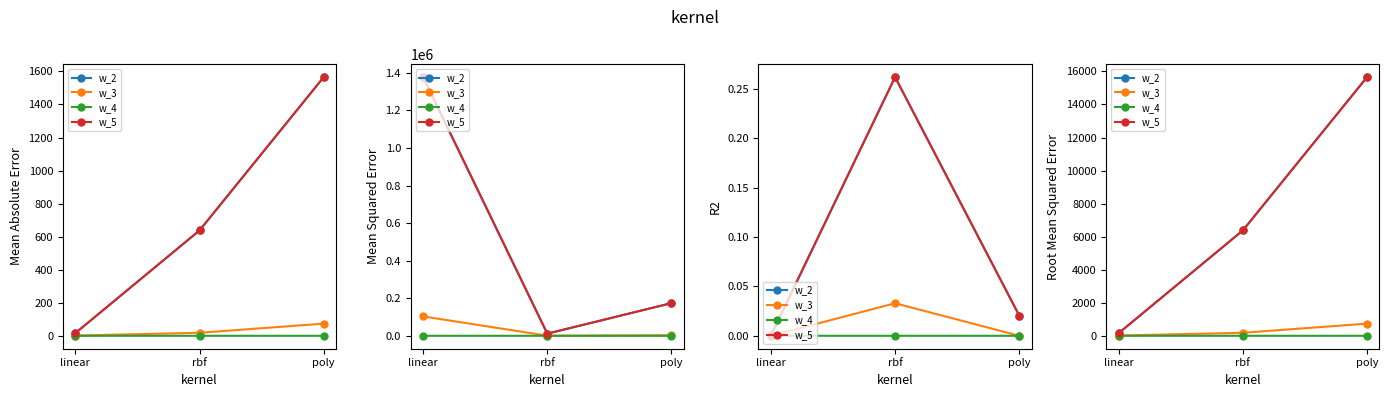

What are all the series names shown in the legend?

w_2, w_3, w_4, w_5